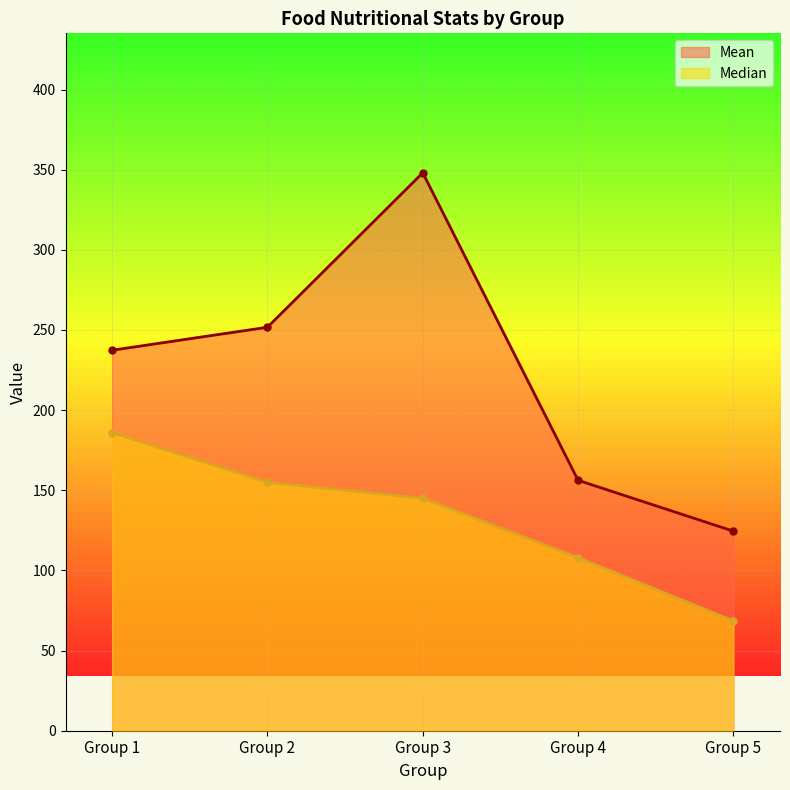

What is the value of the Median point at the 3rd from the left?

145.0